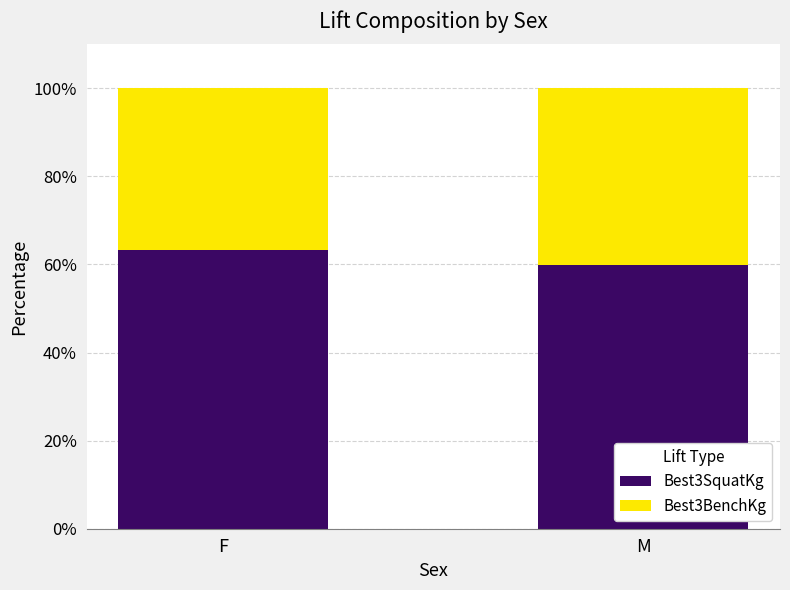

What are all the series names shown in the legend?

Best3SquatKg, Best3BenchKg